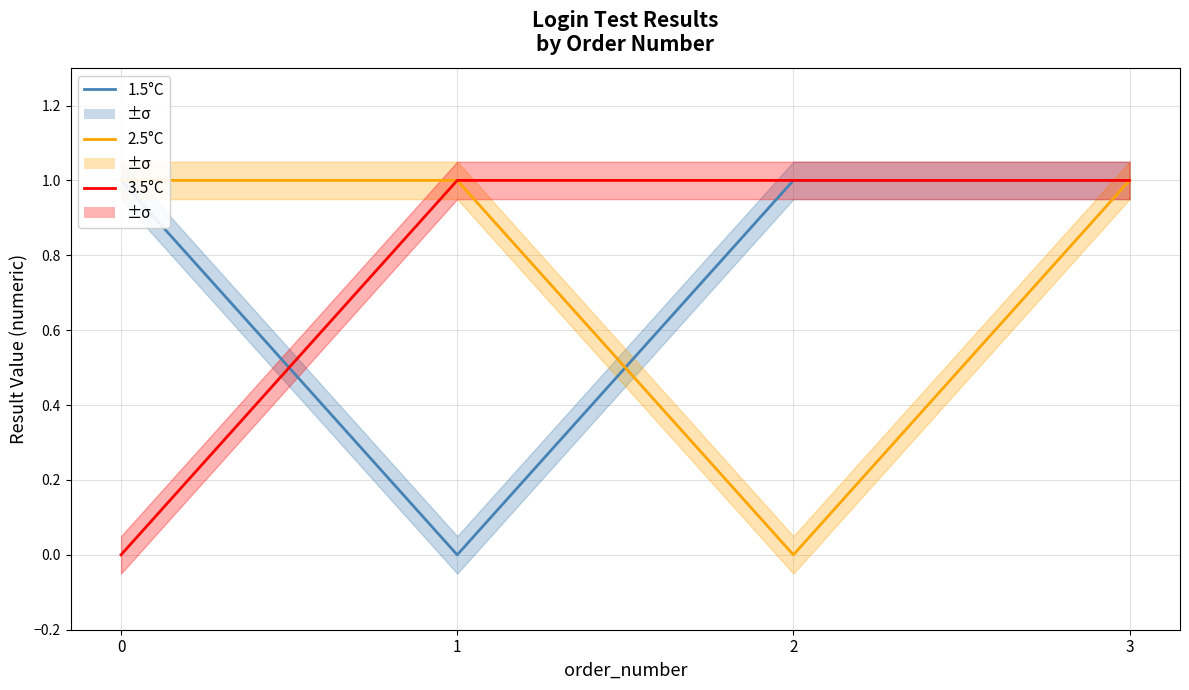

True or false: 2.5°C and 3.5°C intersect in this chart.

False